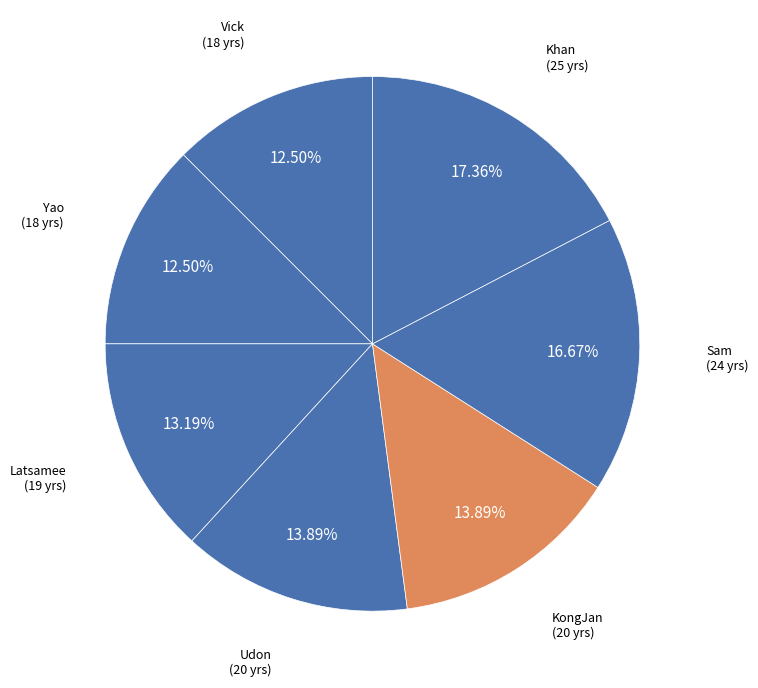

How many segments does this pie chart have?

7